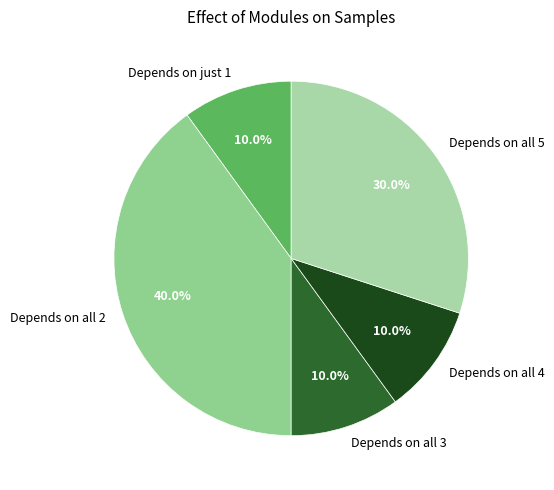

How many slices are in this pie chart?

5